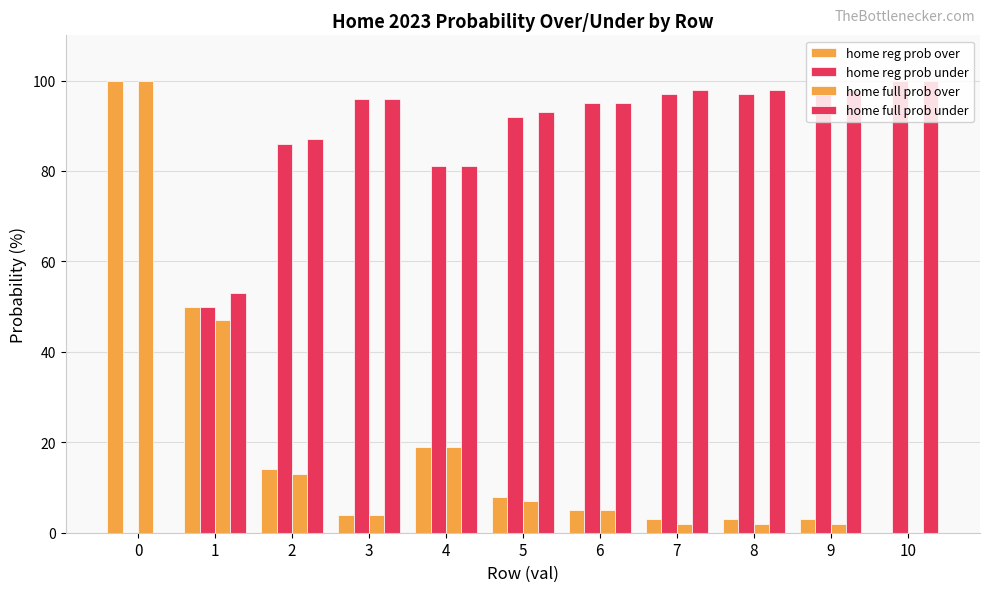

Count the number of categories in the chart.

11